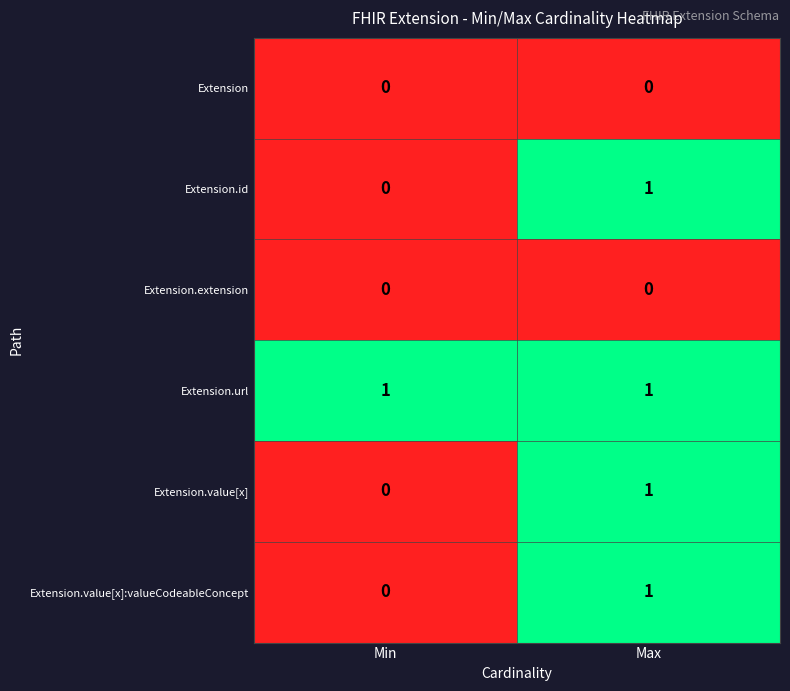

Which series has the largest total across all categories?

Extension.url